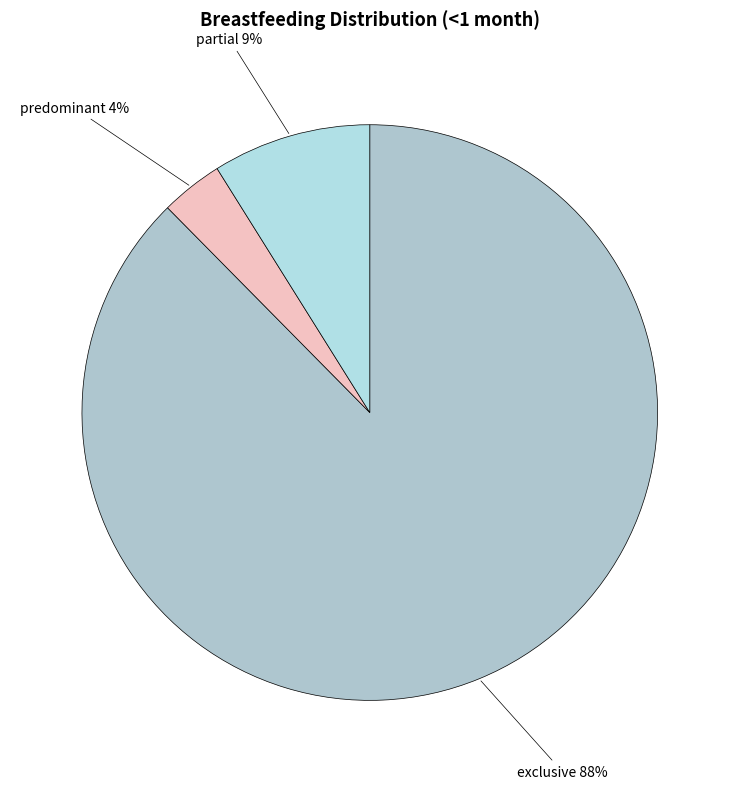

True or false: exclusive accounts for 88% of the total.

True